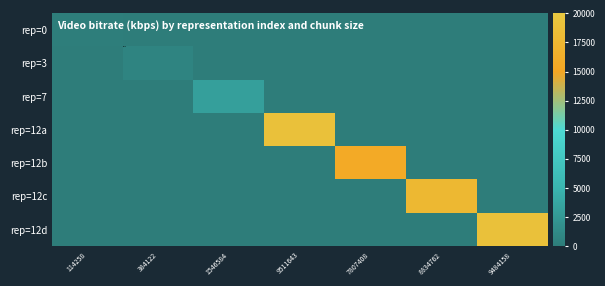

What is the total value across all series at 7807408?

15614.8